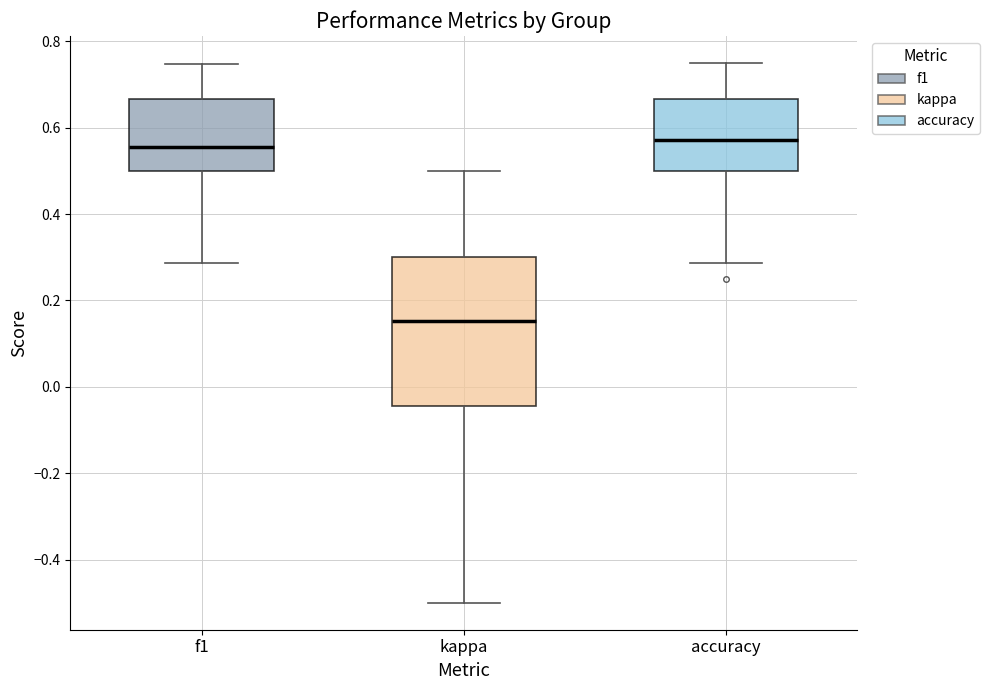

Where is the lower edge of the box for f1 on the y-axis? The values are not printed on the chart, so give them approximately, as read against the axis.

0.50